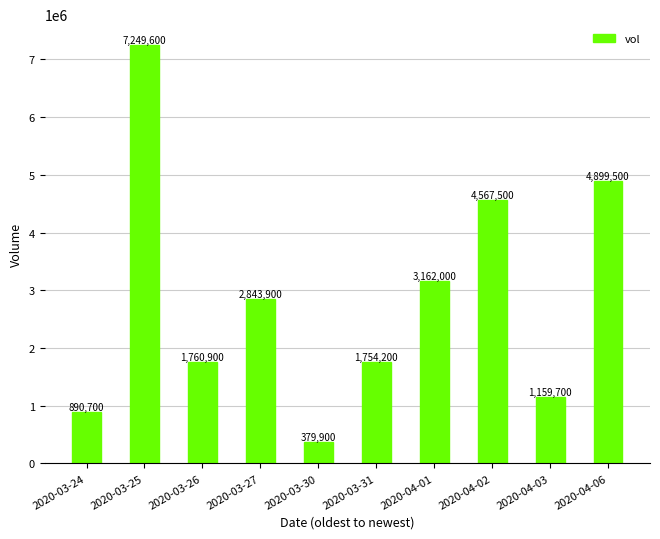

What is the difference between the values at 2020-04-01 and 2020-03-26?

1401100